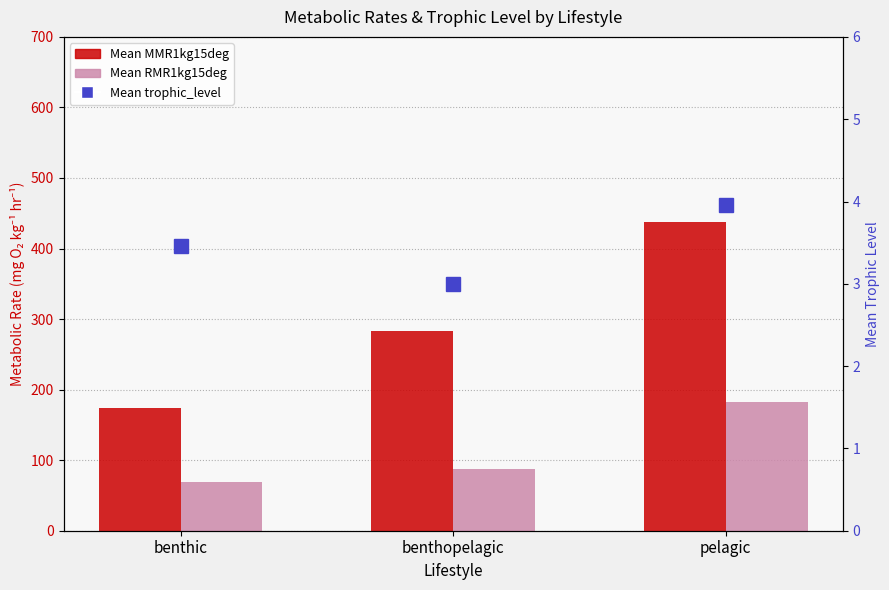

List the series in order of their peak value, lowest first.

Mean trophic_level, Mean RMR1kg15deg, Mean MMR1kg15deg